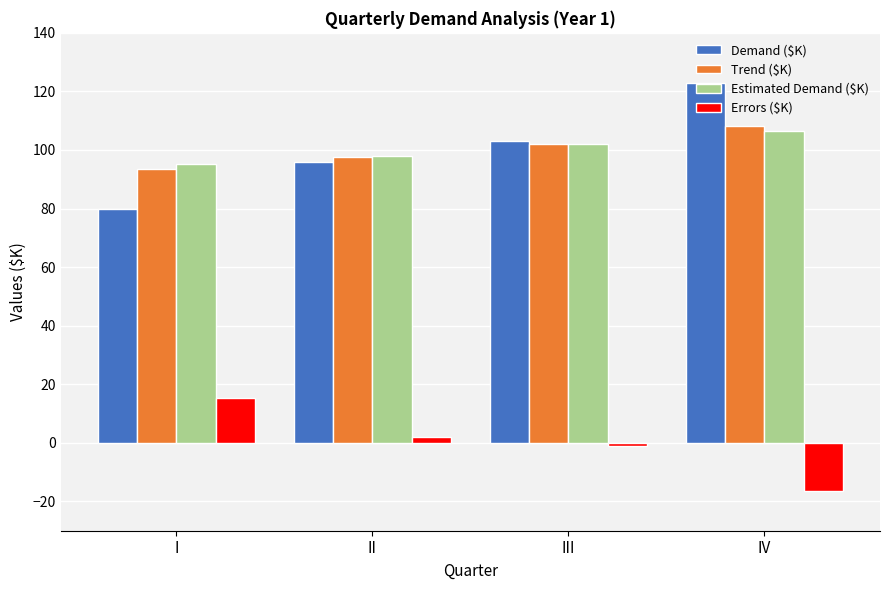

How many groups of bars are there?

4